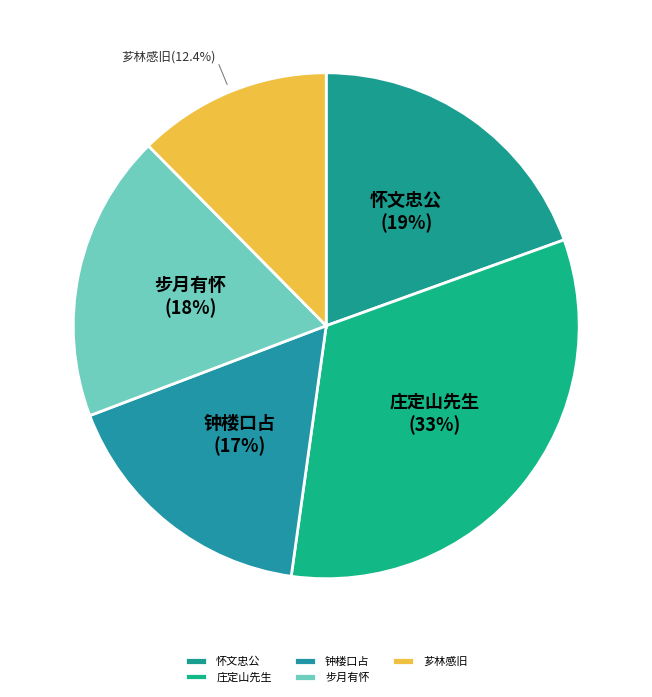

Approximately how many times larger is the value at 芗林感旧 compared to 庄定山先生?

0.4